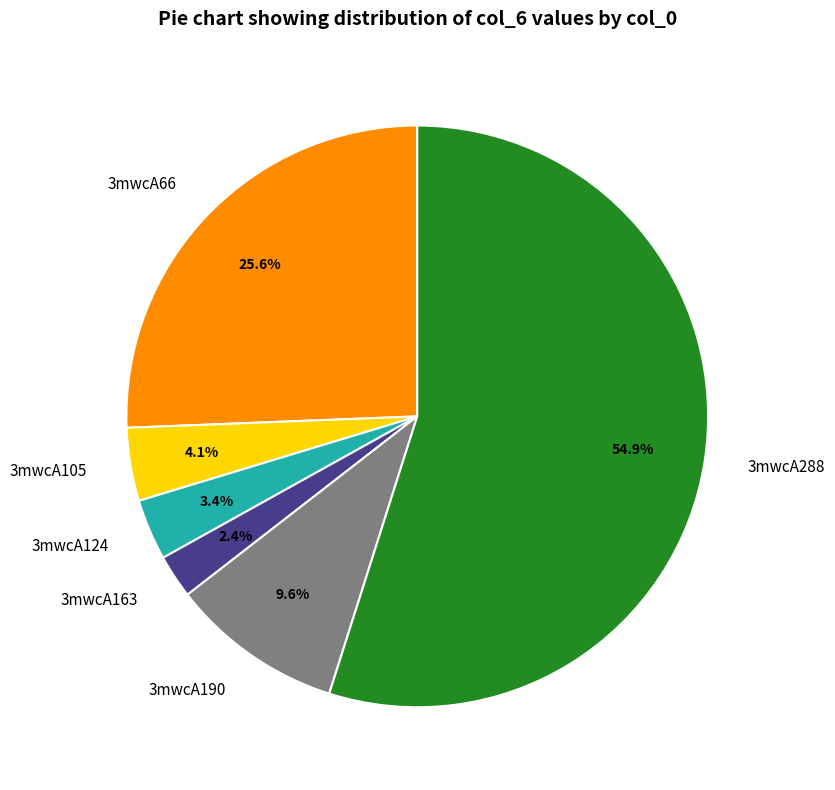

To the nearest percent, what portion does 3mwcA288 represent?

55%